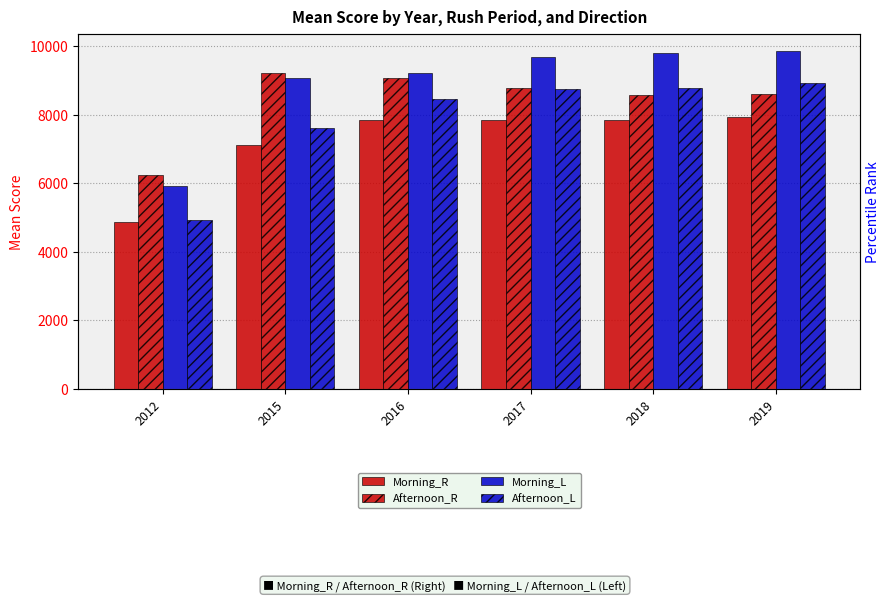

At which label is Afternoon_L closest to 6922?

2015